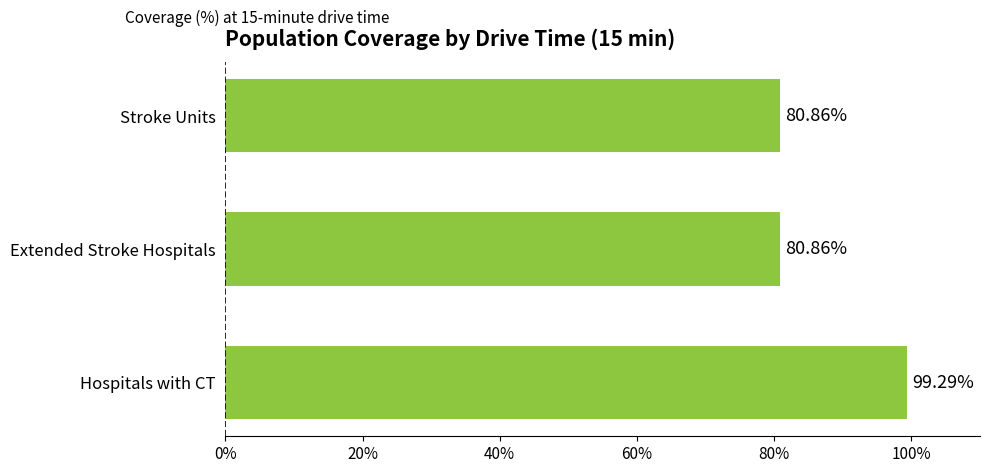

Which has a higher value, Hospitals with CT or Stroke Units?

Hospitals with CT